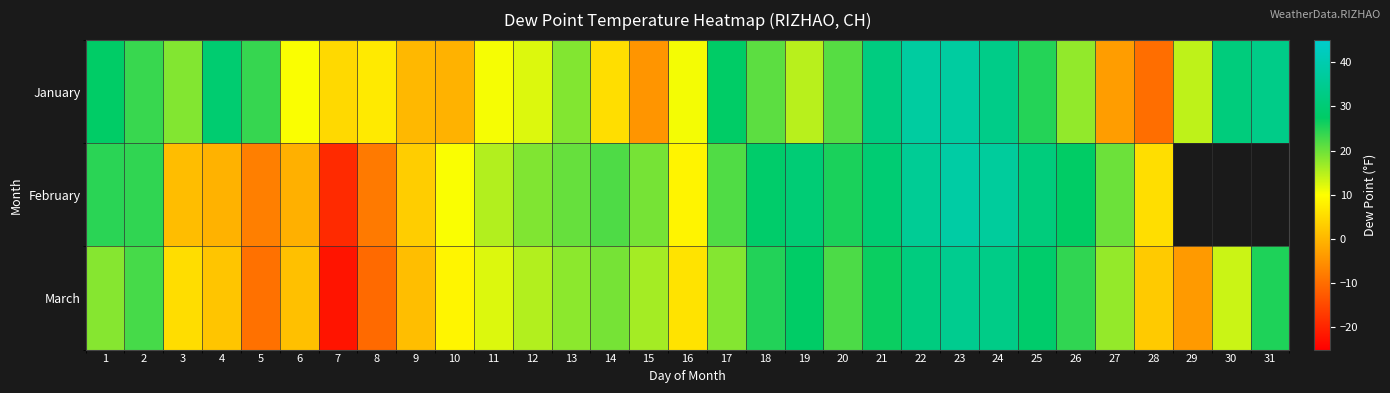

At which label does January reach its peak?

23